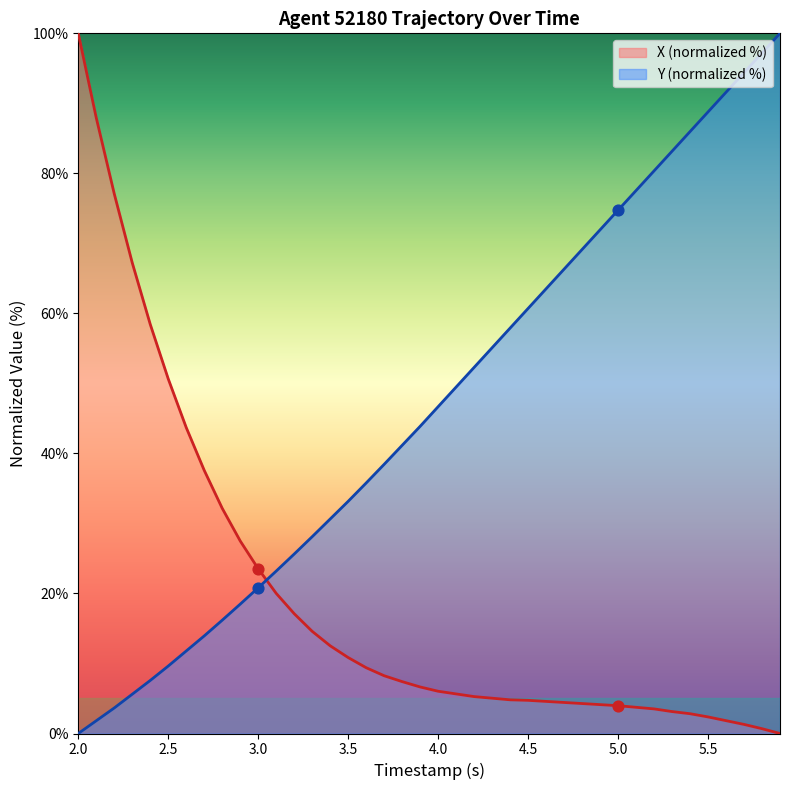

Which series has the widest spread of Y values?

X